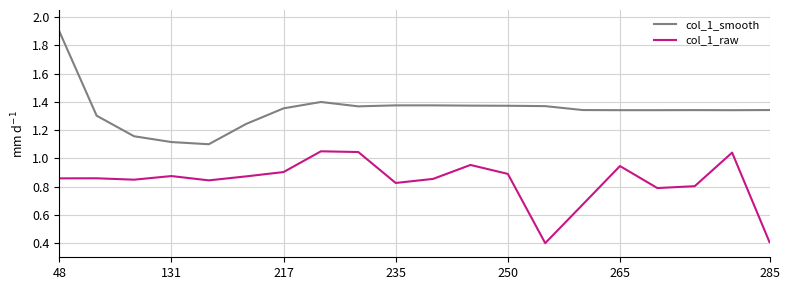

Rank the series by their average value, from highest to lowest.

col_1_smooth, col_1_raw